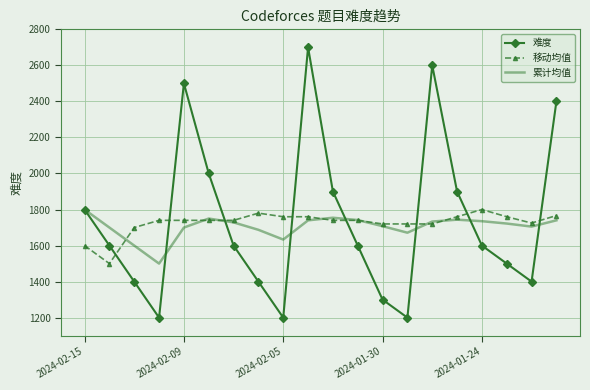

What is the maximum value shown in the chart?

2700.0